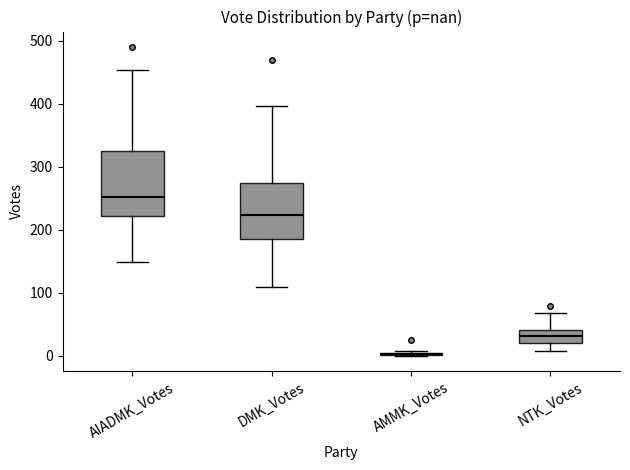

Reading left to right, transcribe this box plot: for each box, give where its median line is, the range the box spans, and where its two whiskers end, as read against the y-axis. The values are not printed on the chart, so give them approximately, as read against the axis.

AIADMK_Votes: median 250, box 220 to 330, whiskers 150 to 450
DMK_Votes: median 220, box 190 to 270, whiskers 110 to 400
AMMK_Votes: box collapsed to a line at 0, whiskers 0 to 10
NTK_Votes: median 30, box 20 to 40, whiskers 10 to 70